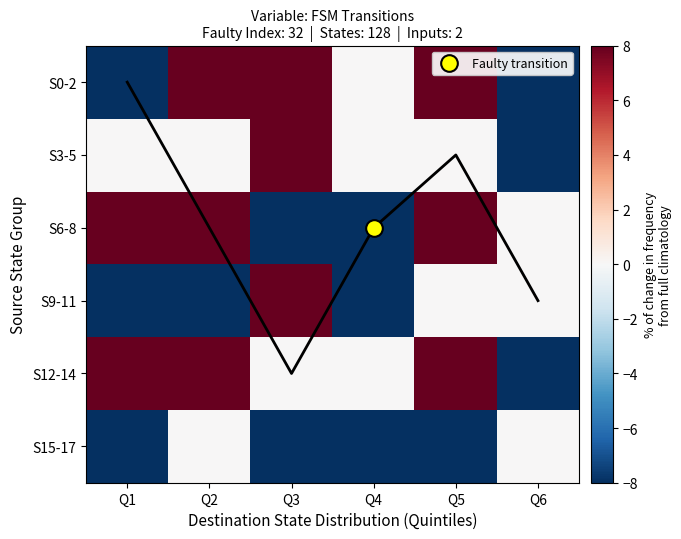

What is the spread (max minus min) of values at Q3?

16